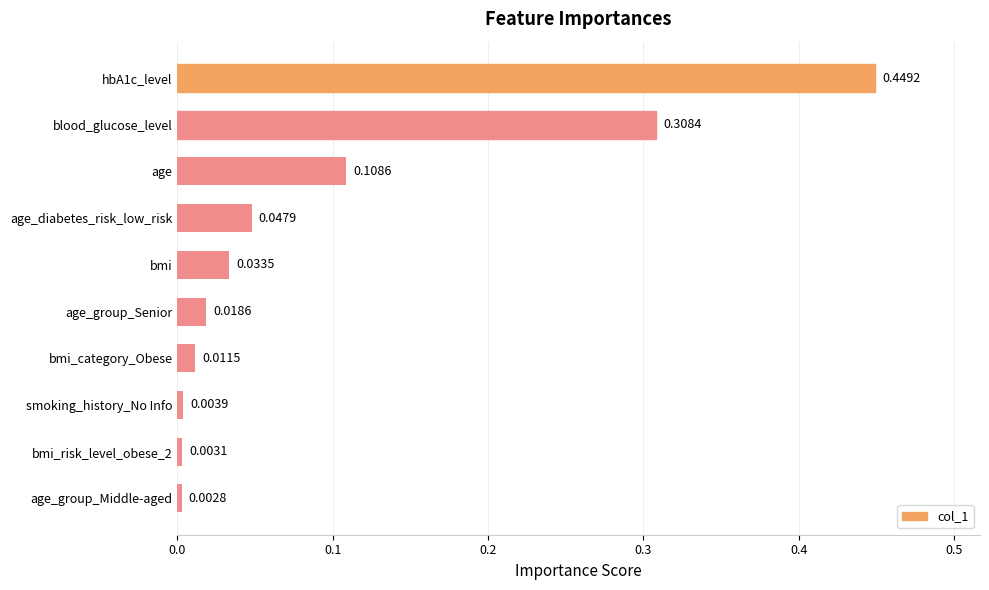

What is the label of the 2nd bar from the top?

blood_glucose_level